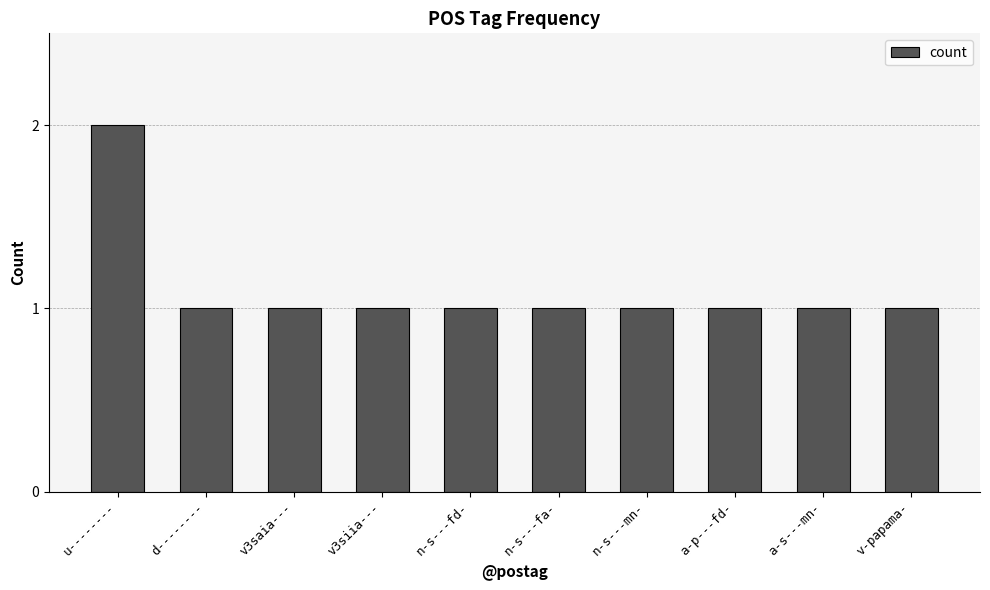

Reading right to left, what are all the values shown in this chart?

v-papama-=1	a-s---mn-=1	a-p---fd-=1	n-s---mn-=1	n-s---fa-=1	n-s---fd-=1	v3siia---=1	v3saia---=1	d--------=1	u--------=2